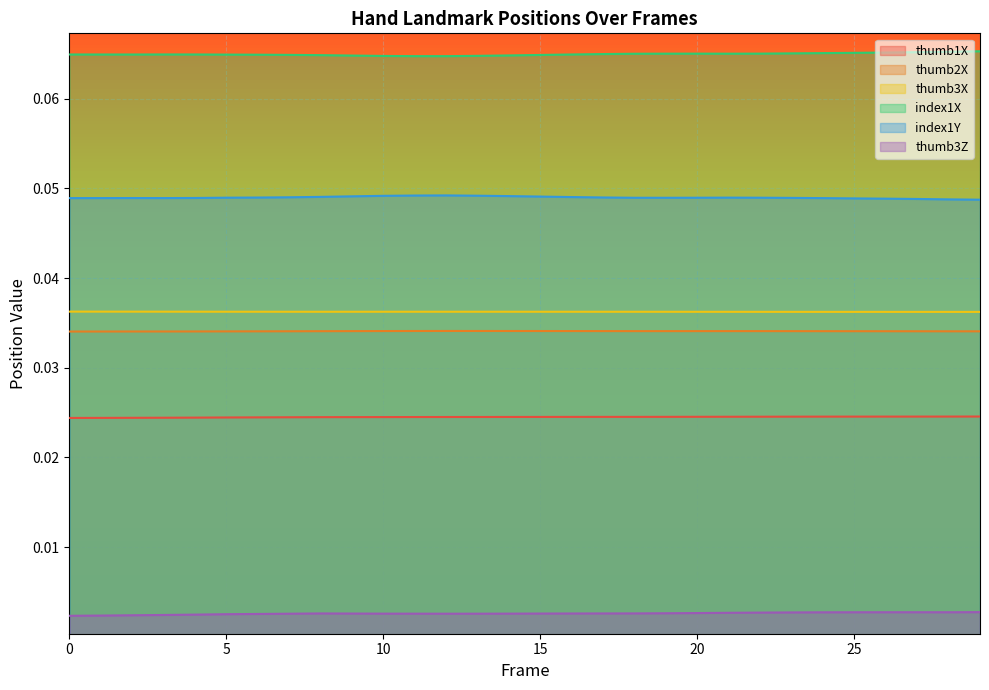

How many lines are shown in the chart?

6